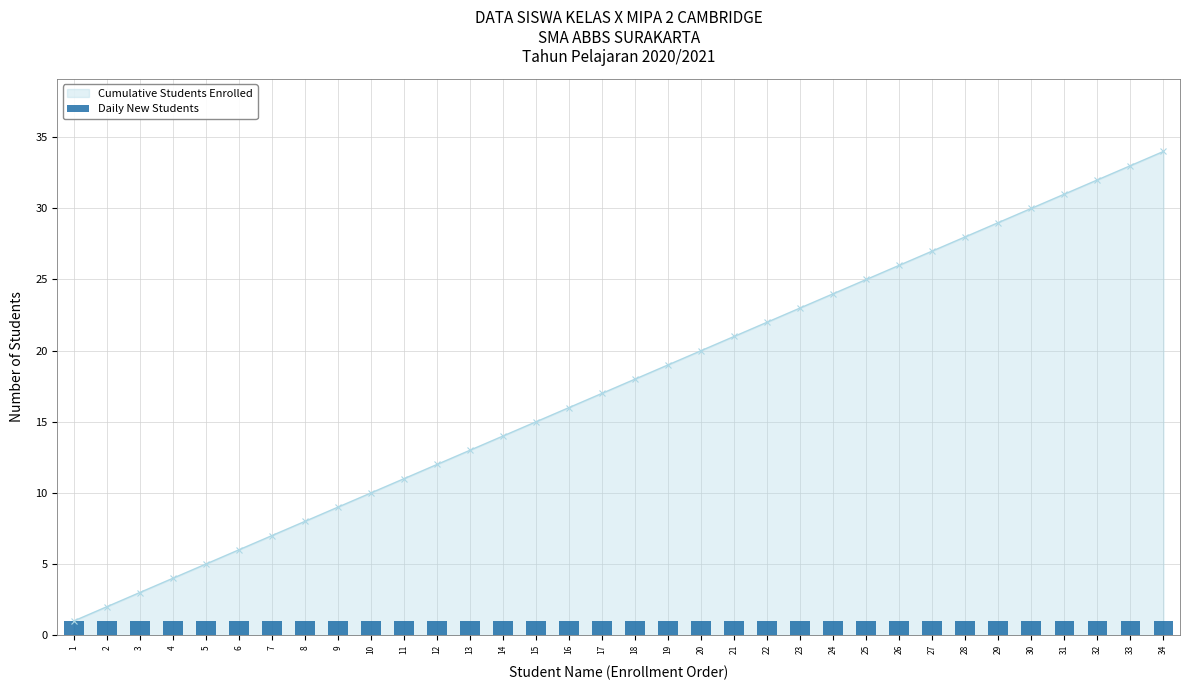

Rank the categories by Cumulative Students Enrolled value from highest to lowest.

34, 33, 32, 31, 30, 29, 28, 27, 26, 25, 24, 23, 22, 21, 20, 19, 18, 17, 16, 15, 14, 13, 12, 11, 10, 9, 8, 7, 6, 5, 4, 3, 2, 1